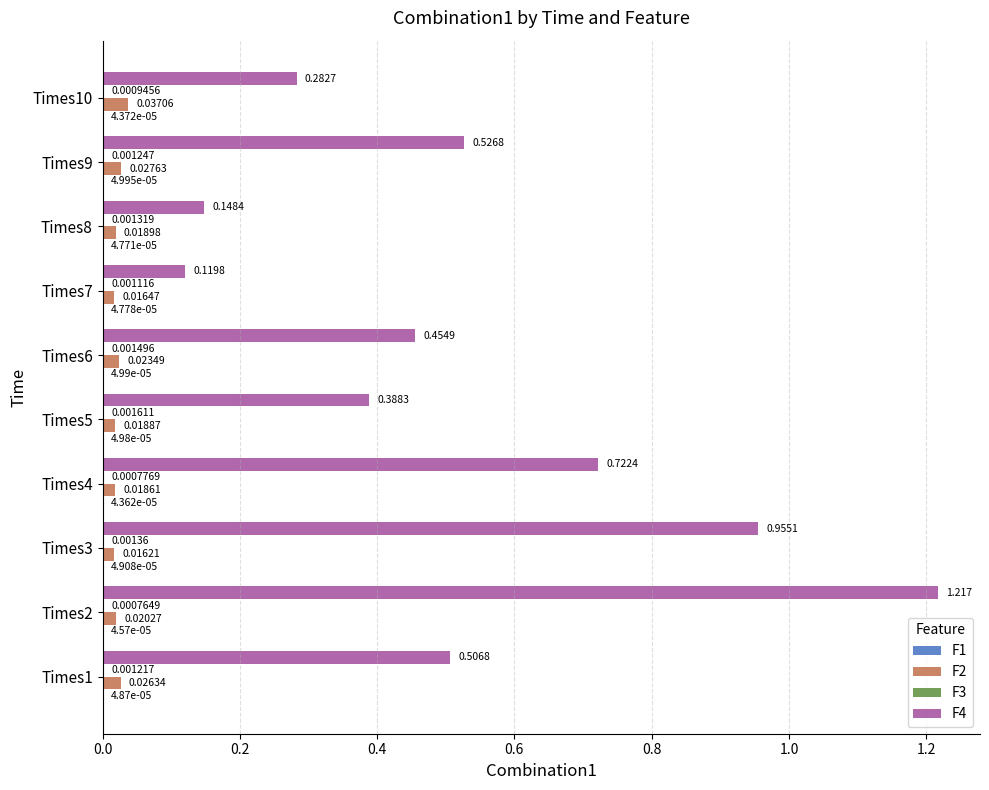

Is the value of F2 at Times8 greater than the value of F4 at Times9?

No